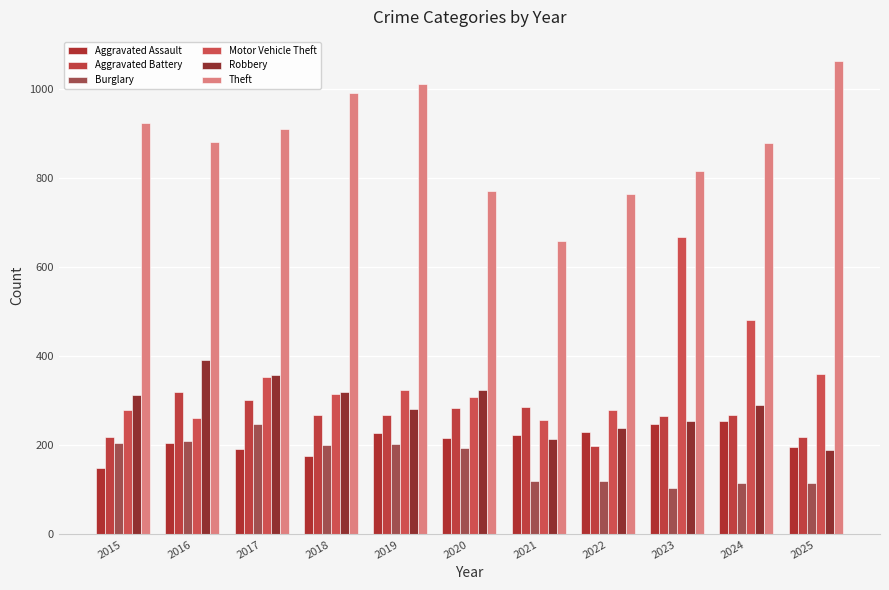

How many bars are there in total?

66